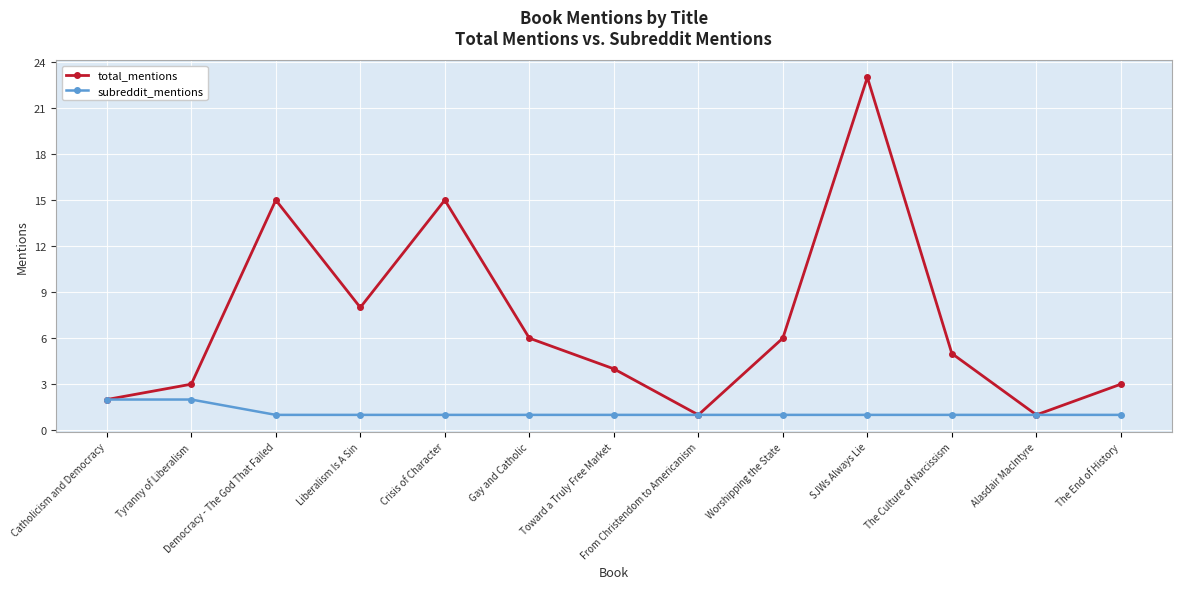

Reading right to left, list all the values displayed in this chart.

total_mentions: The End of History=3	Alasdair MacIntyre=1	The Culture of Narcissism=5	SJWs Always Lie=23	Worshipping the State=6	From Christendom to Americanism=1	Toward a Truly Free Market=4	Gay and Catholic=6	Crisis of Character=15	Liberalism Is A Sin=8	Democracy - The God That Failed=15	Tyranny of Liberalism=3	Catholicism and Democracy=2
subreddit_mentions: The End of History=1	Alasdair MacIntyre=1	The Culture of Narcissism=1	SJWs Always Lie=1	Worshipping the State=1	From Christendom to Americanism=1	Toward a Truly Free Market=1	Gay and Catholic=1	Crisis of Character=1	Liberalism Is A Sin=1	Democracy - The God That Failed=1	Tyranny of Liberalism=2	Catholicism and Democracy=2